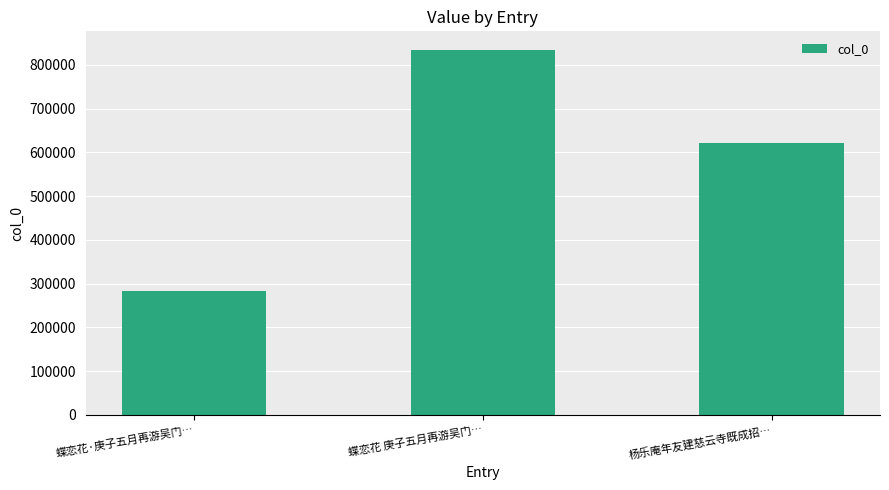

True or false: the data shows 835181 at 蝶恋花 庚子五月再游吴门….

True